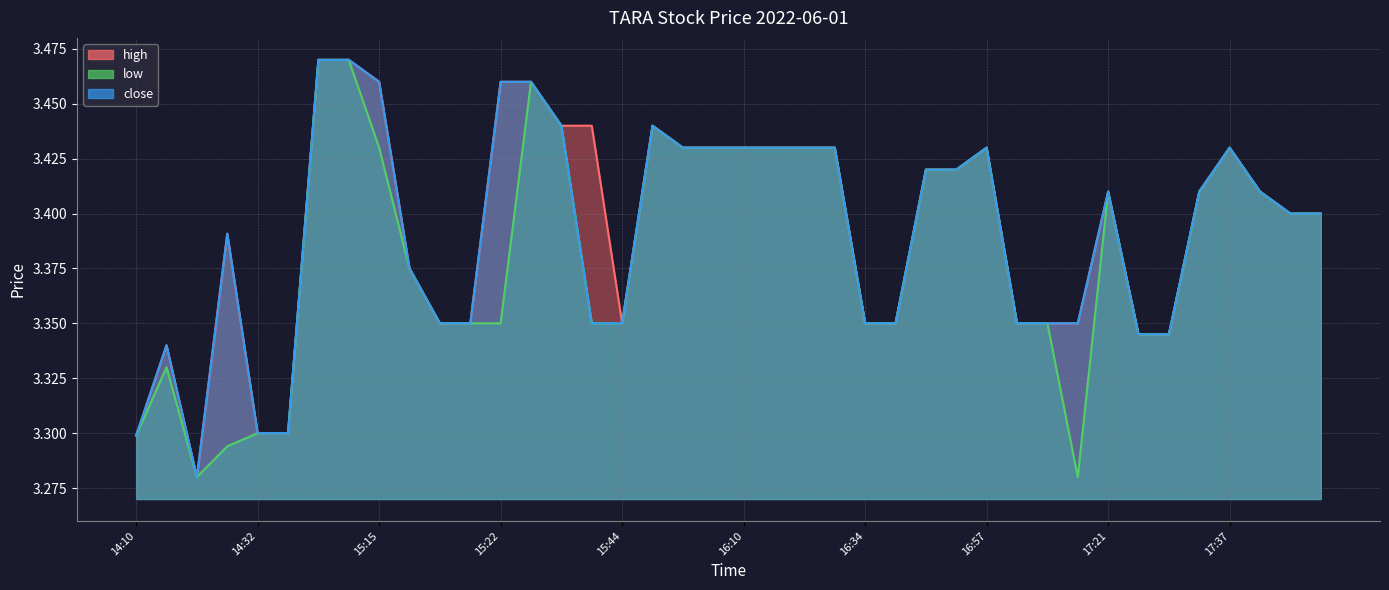

What is the label of the 9th point from the right?

17:14